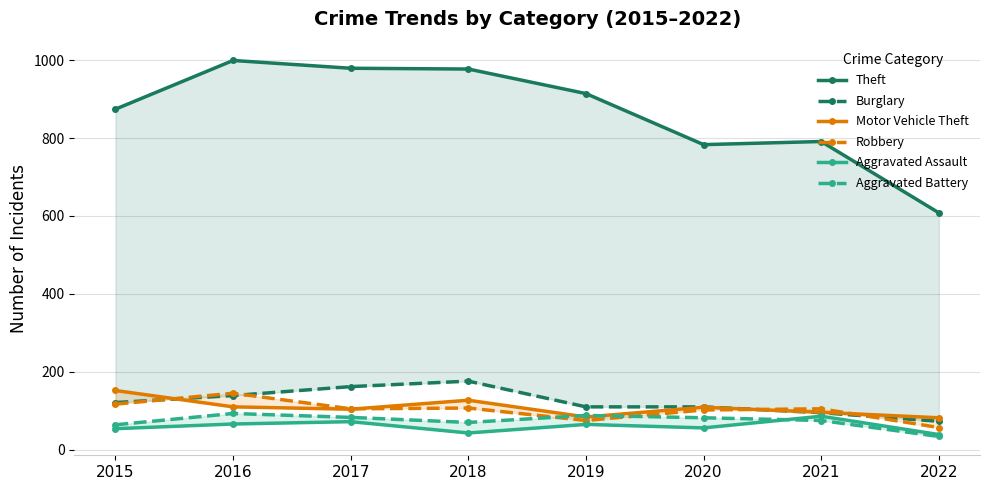

What is the greatest value displayed?

999